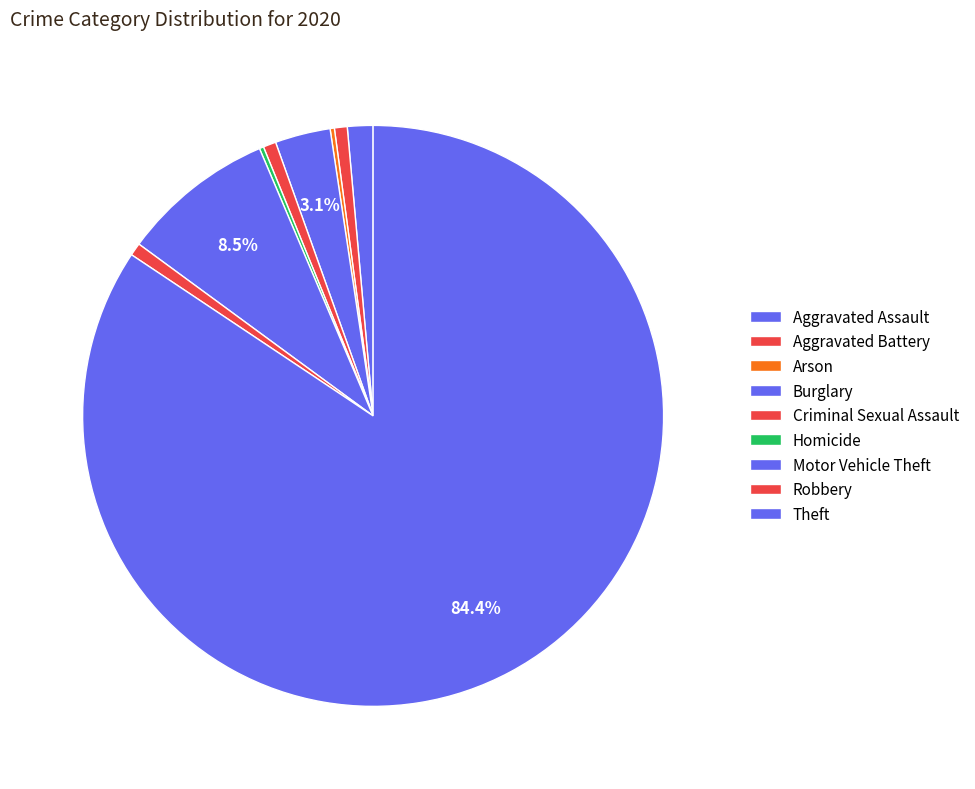

Approximately how many times larger is the value at Homicide compared to Burglary?

0.1